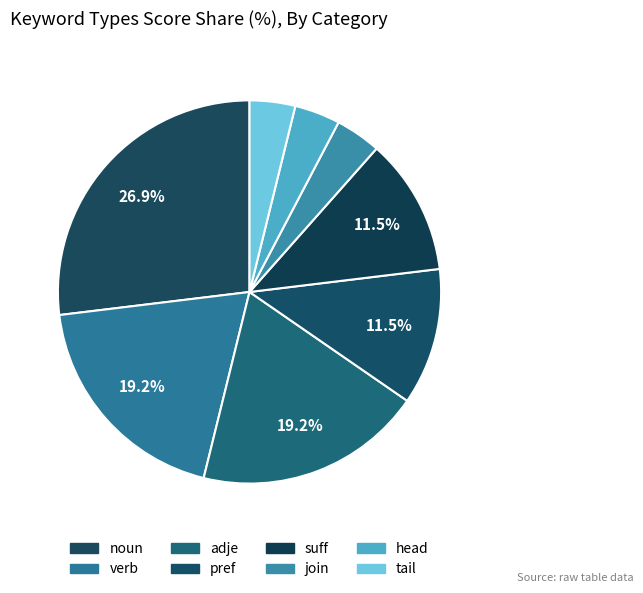

How many slices are in this pie chart?

8